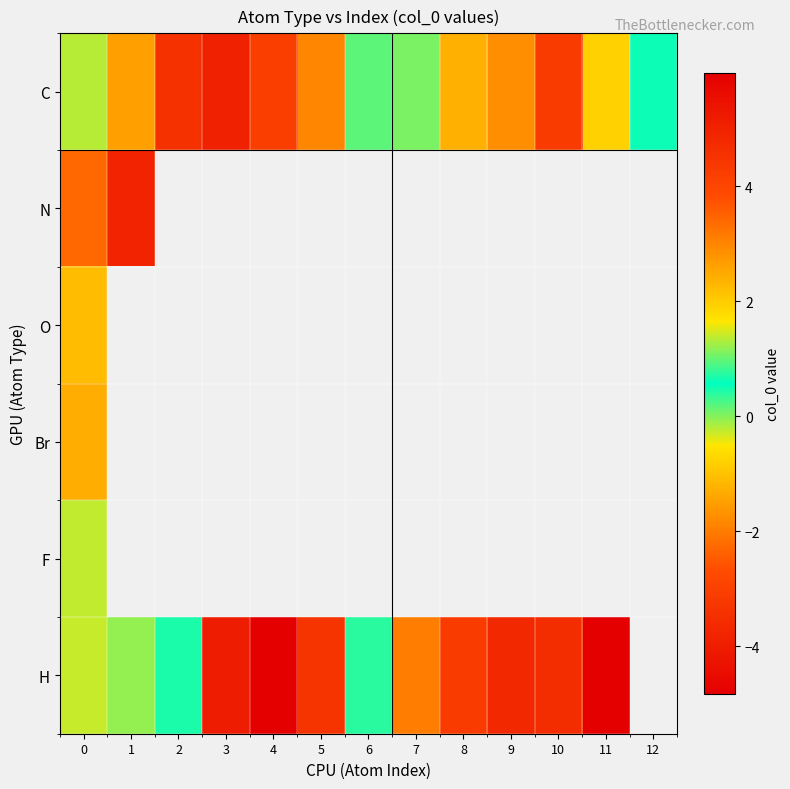

What is the greatest value displayed?

6.0